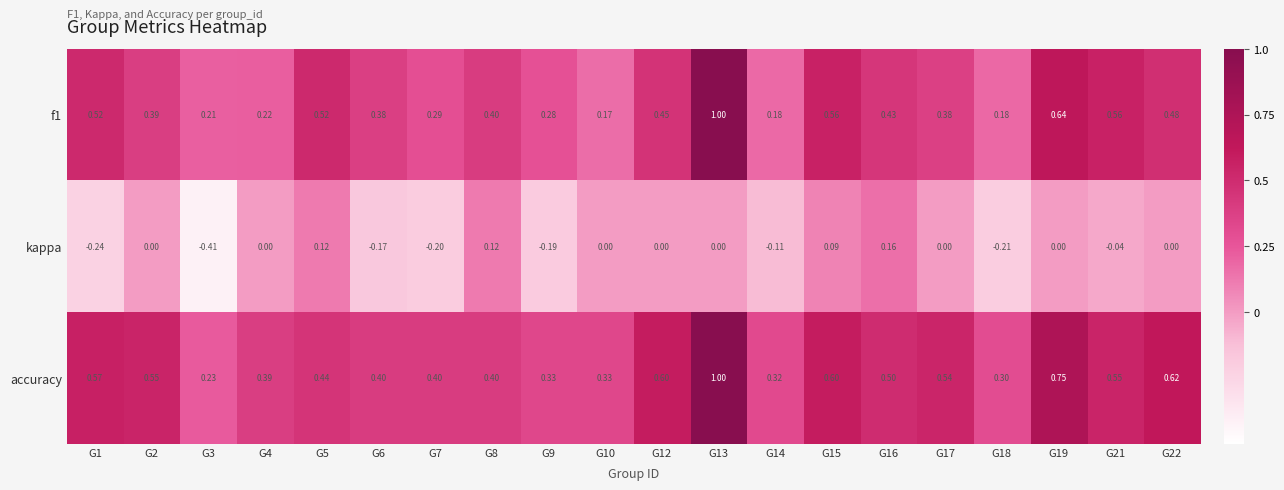

Rank the series at G4 from highest to lowest value.

accuracy, f1, kappa